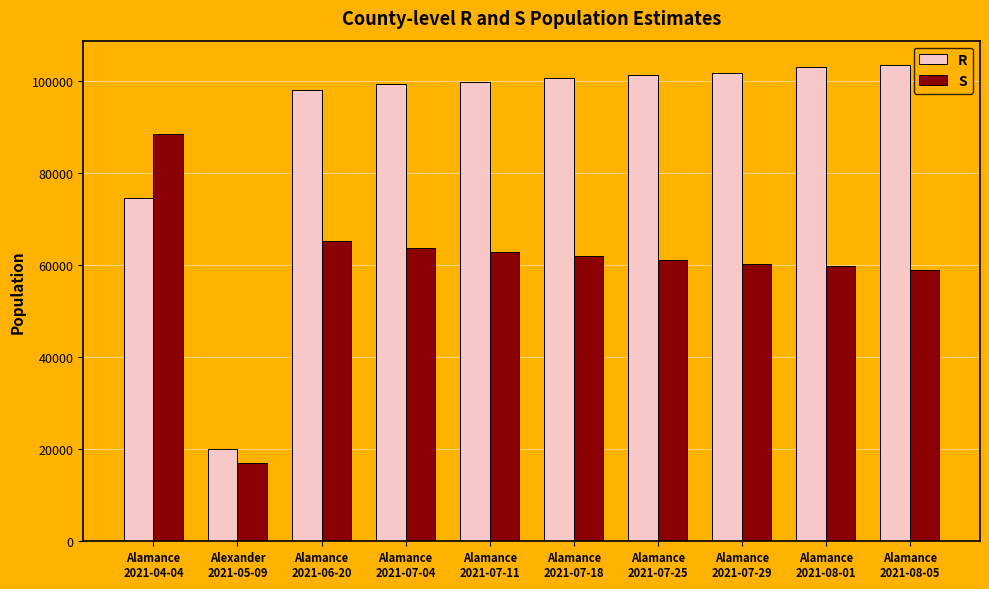

How many bars are there in total?

20